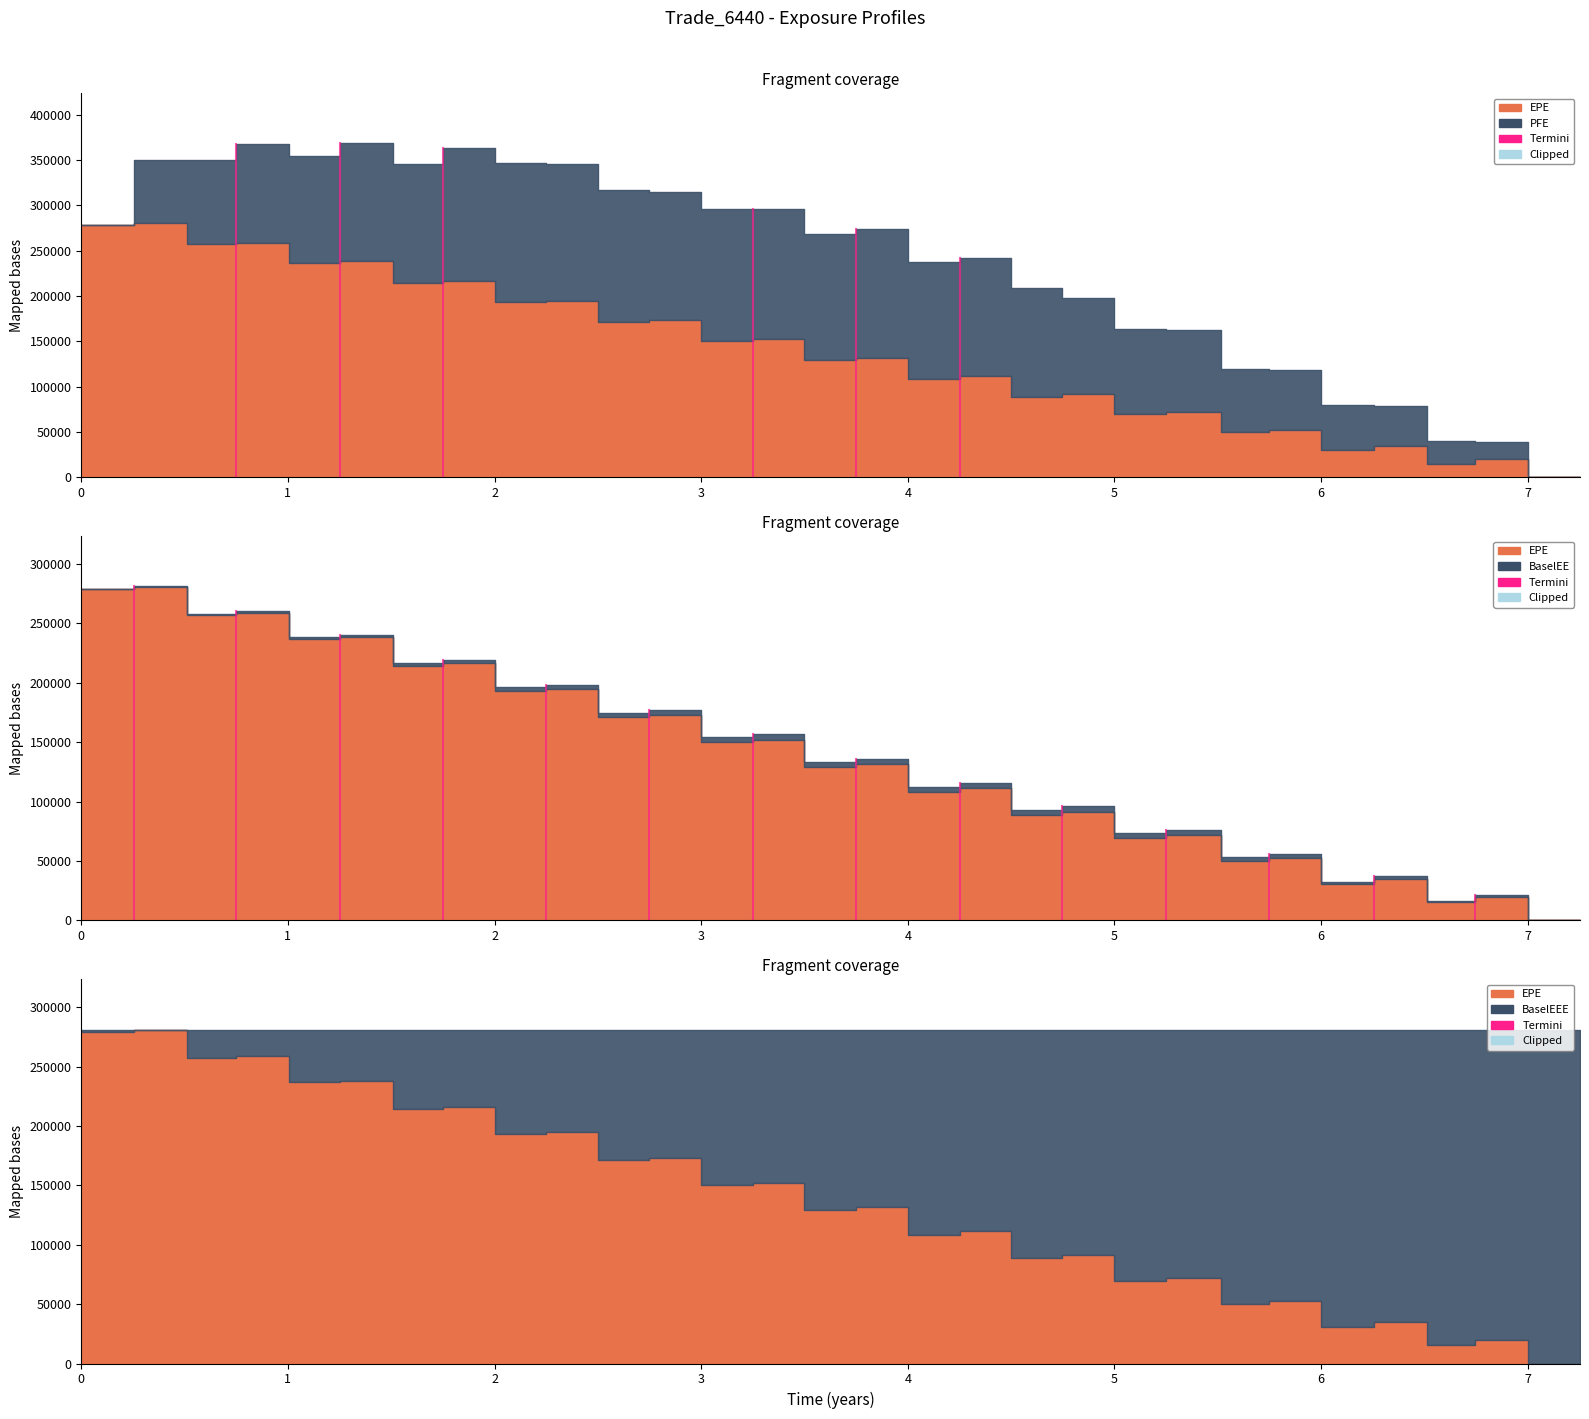

Which series has the widest spread of values?

PFE